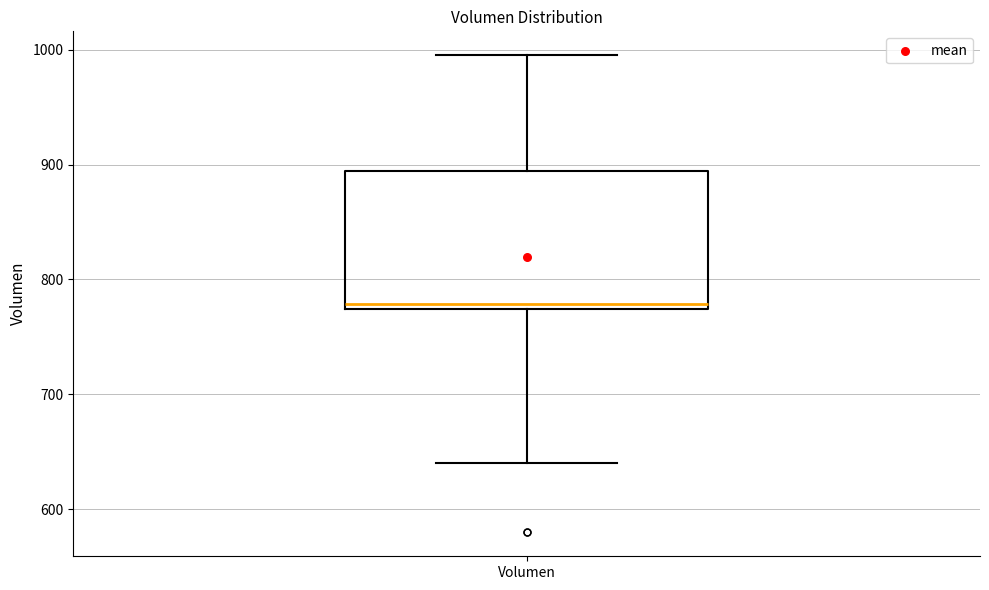

Where is the upper edge of the box for Volumen on the y-axis? The values are not printed on the chart, so give them approximately, as read against the axis.

890